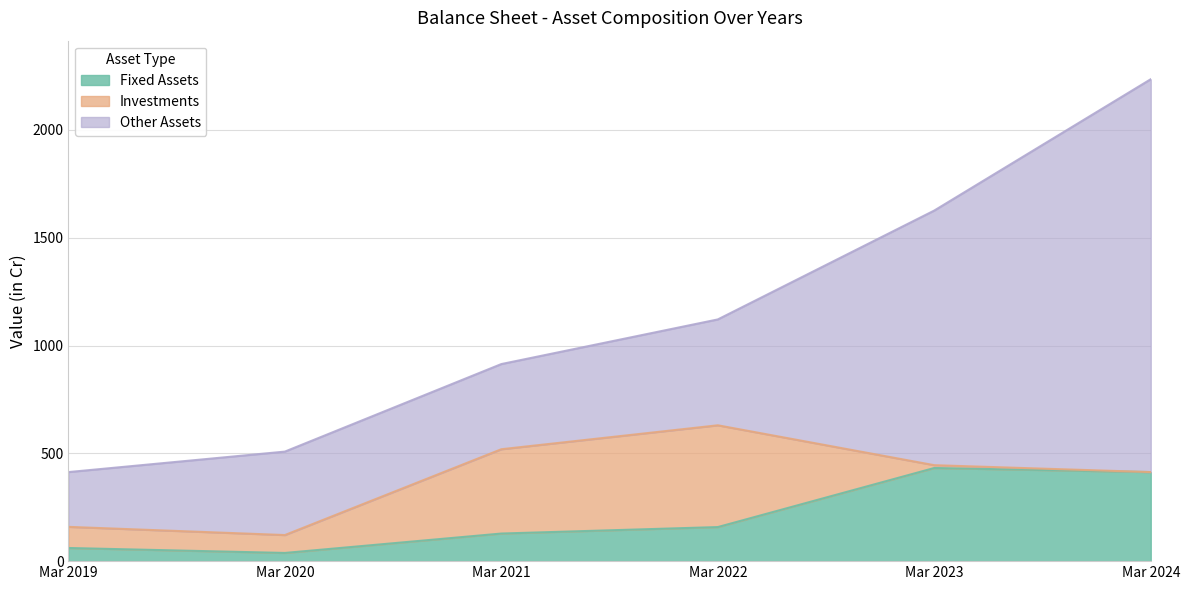

Reading left to right, transcribe all the data shown in this chart.

Fixed Assets: Mar 2019=61	Mar 2020=38	Mar 2021=128	Mar 2022=158	Mar 2023=432	Mar 2024=413
Investments: Mar 2019=98	Mar 2020=83	Mar 2021=391	Mar 2022=472	Mar 2023=13	Mar 2024=0
Other Assets: Mar 2019=254	Mar 2020=387	Mar 2021=395	Mar 2022=491	Mar 2023=1181	Mar 2024=1822